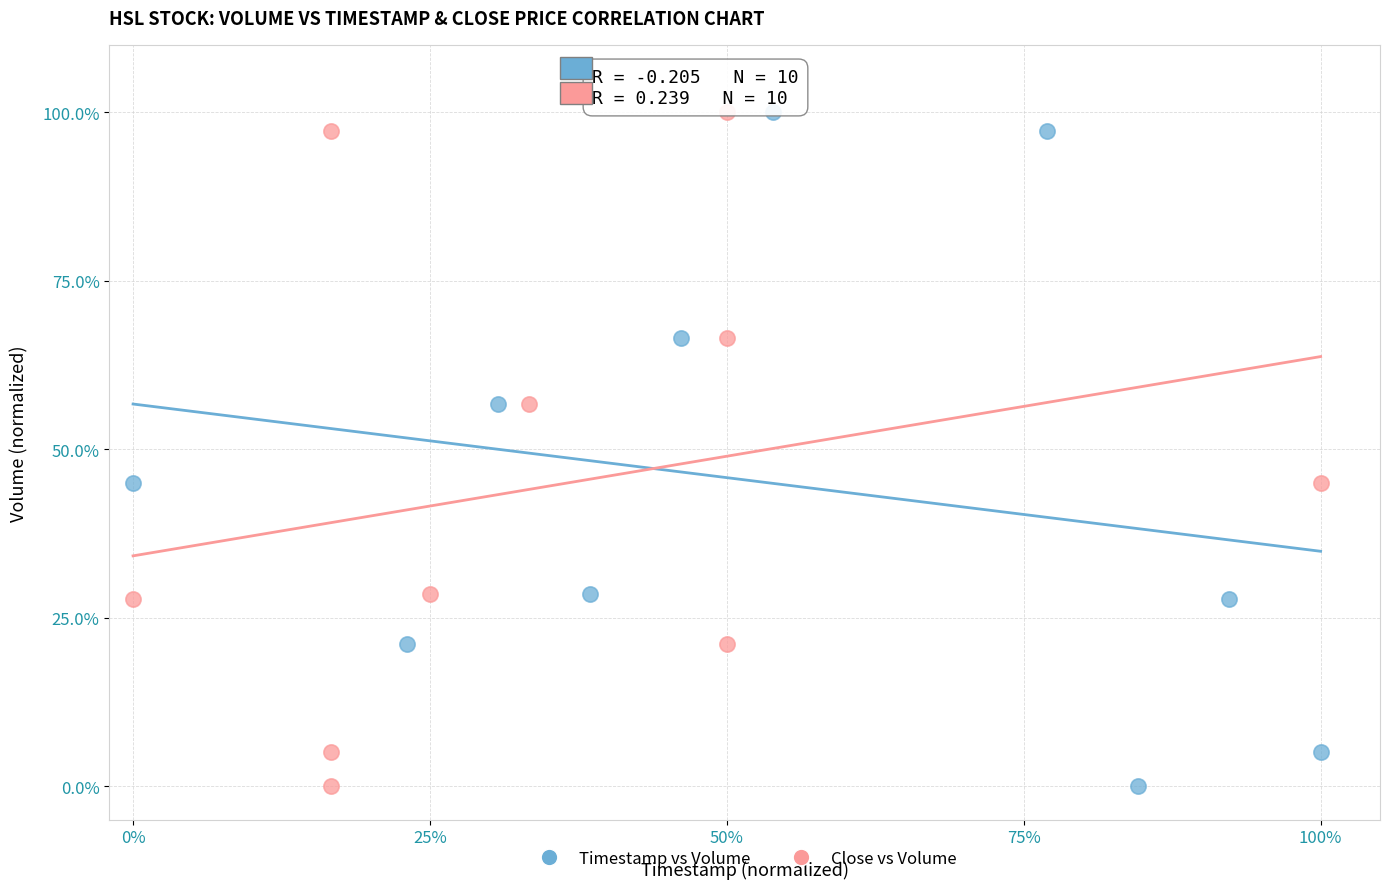

What are all the series names shown in the legend?

Timestamp vs Volume, Close vs Volume